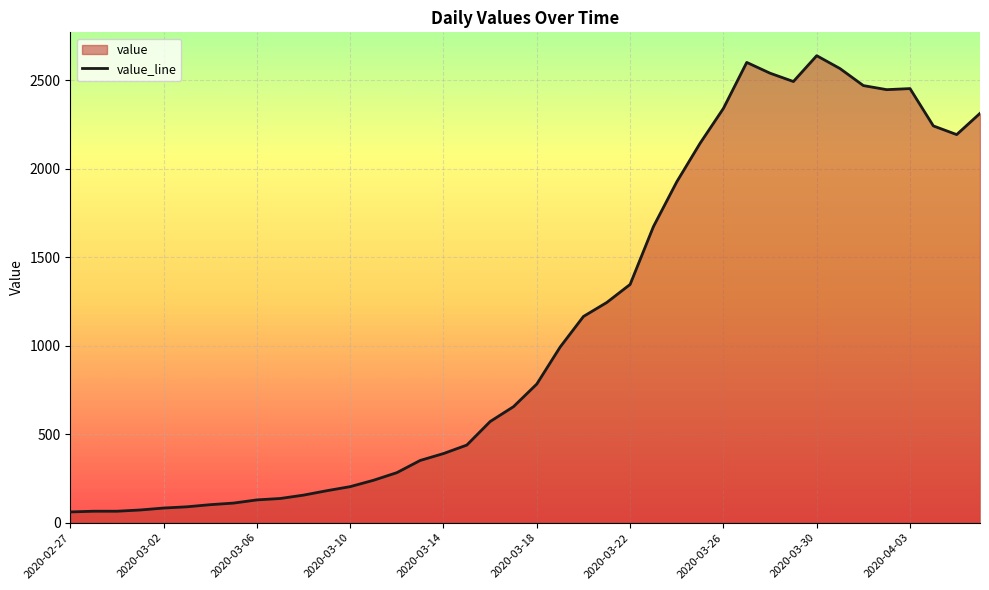

How many series are shown in this chart?

1